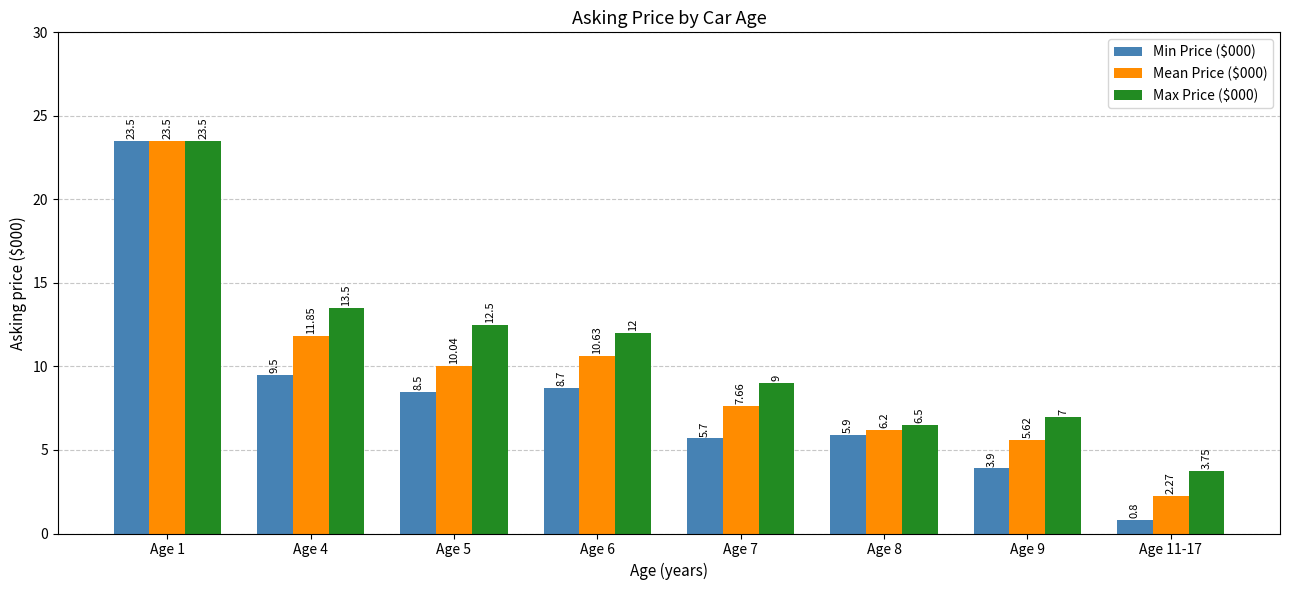

How many data points in Mean Price ($000) are above 10?

4